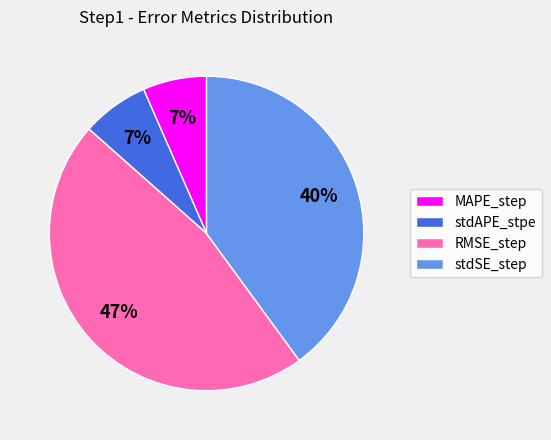

To the nearest percent, what is the difference between the stdSE_step and RMSE_step slice percentages?

7%